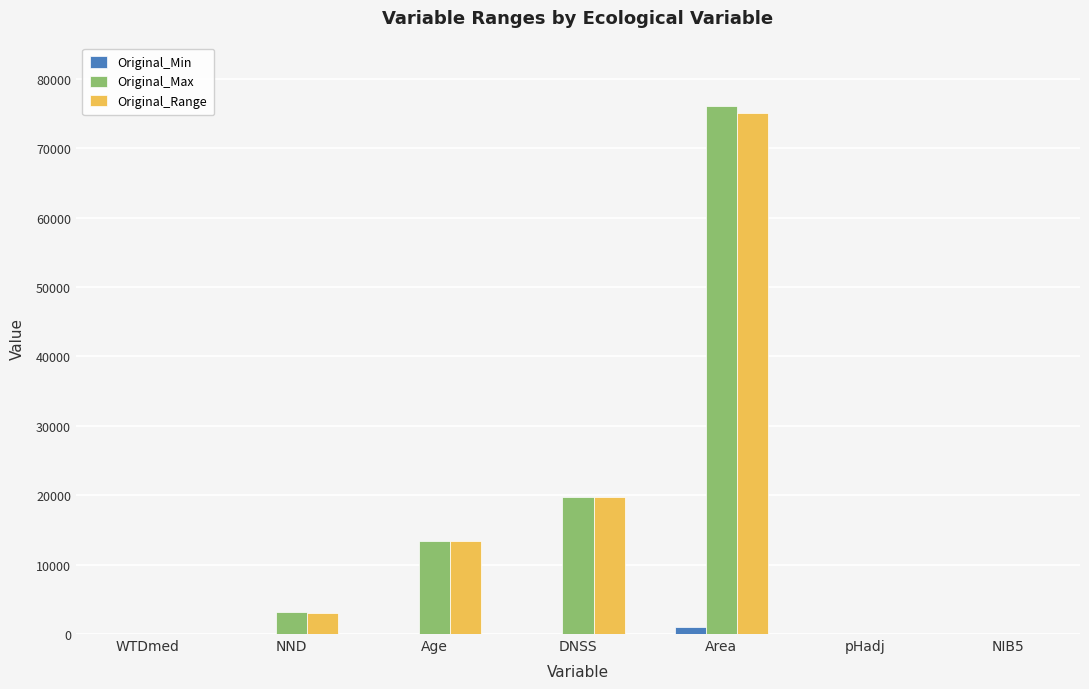

How many data points does each series have?

7